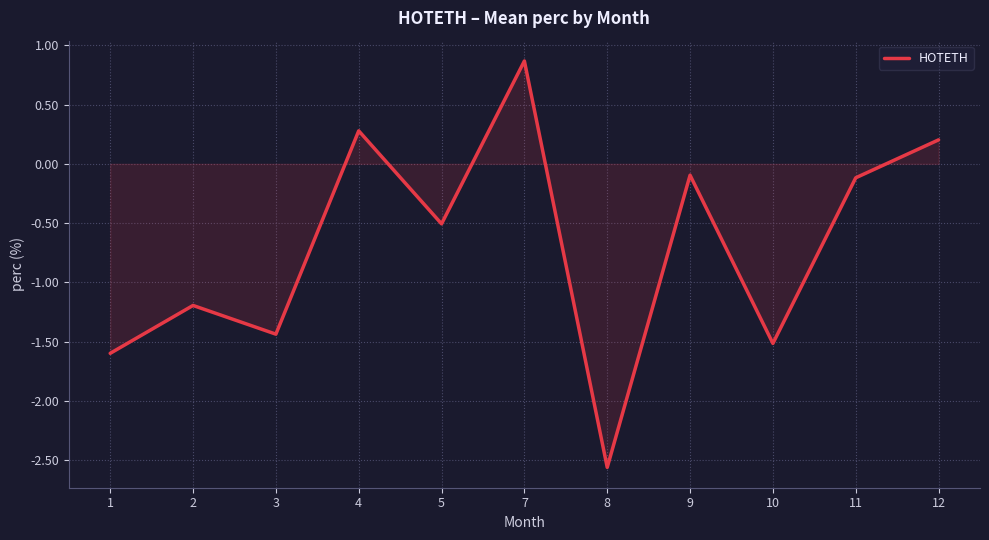

What is the change in value from 1 to 3?

+0.2